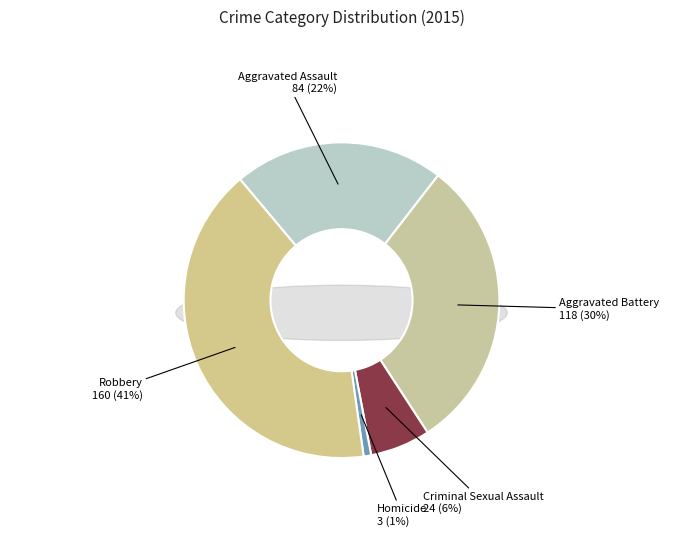

What is the smallest slice in the pie chart?

Homicide